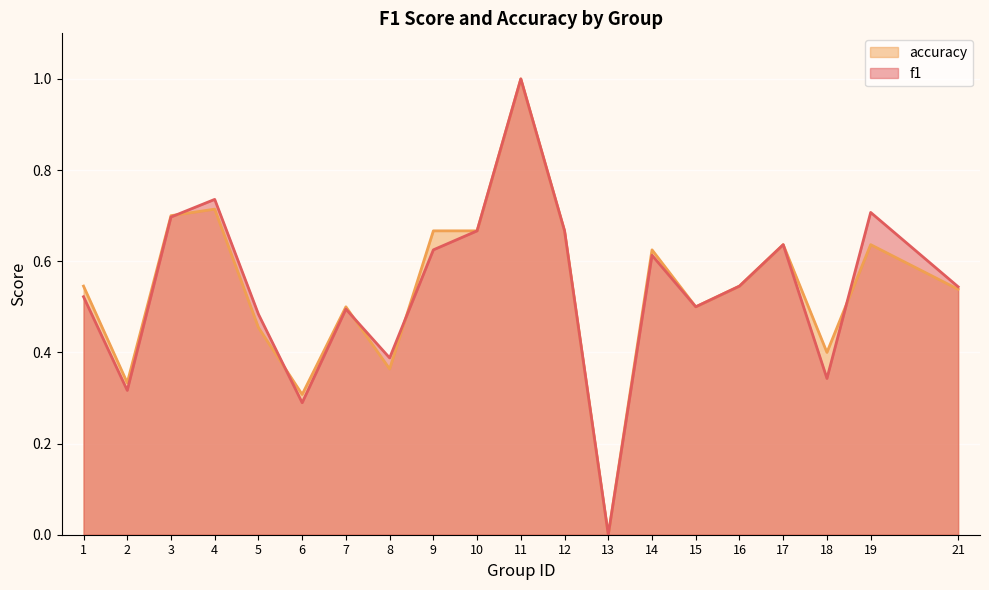

What is the average value of the accuracy series?

0.5